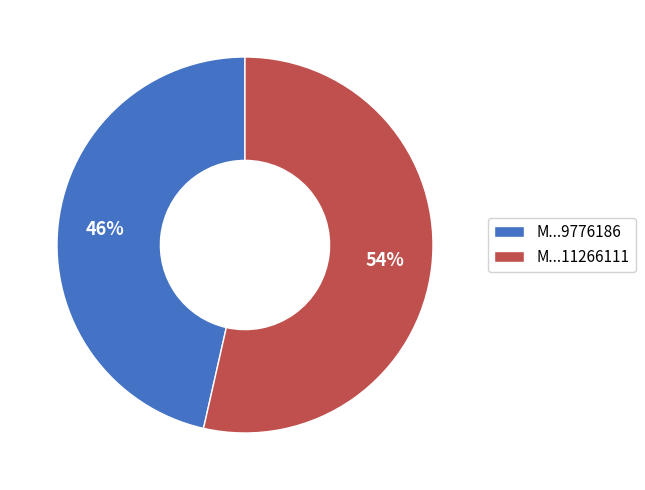

Which category has the biggest portion of the pie?

M...11266111